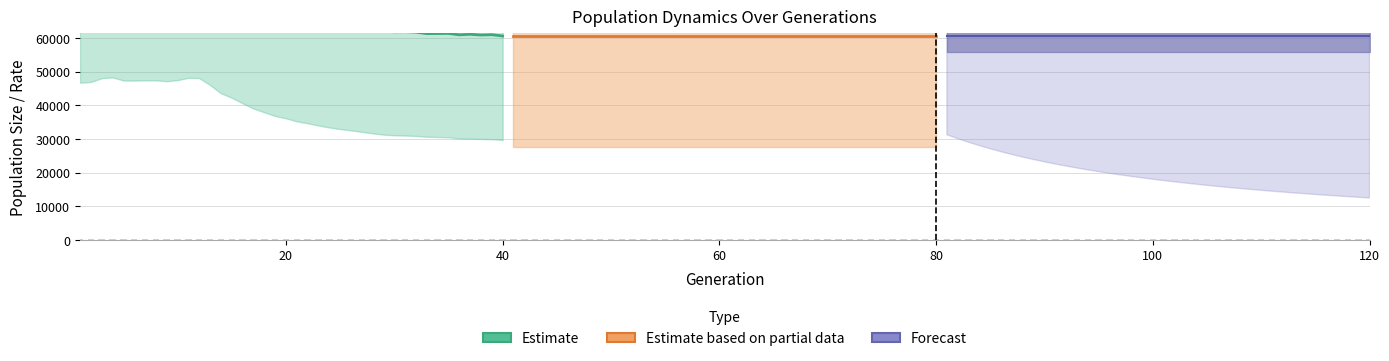

What is the difference between the maximum and second lowest values in the Estimate series?

11602.0